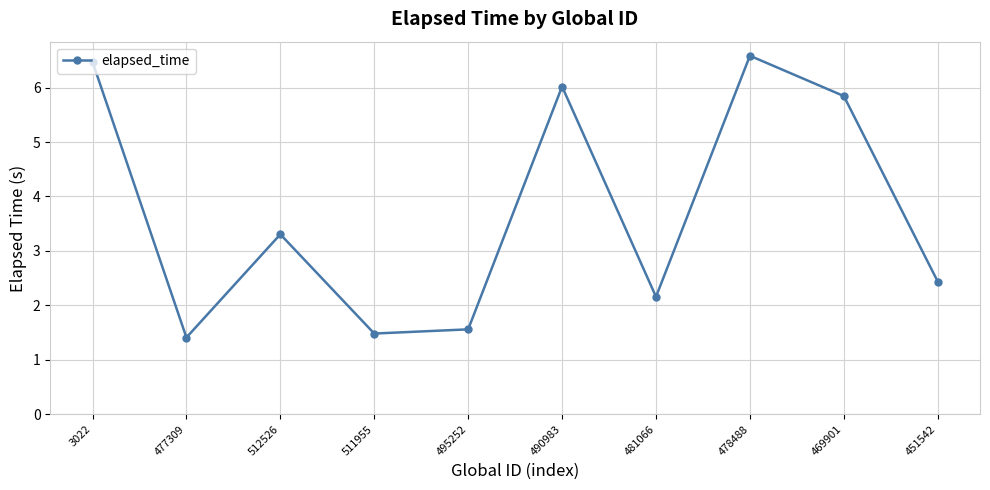

How many categories are shown in the chart?

10